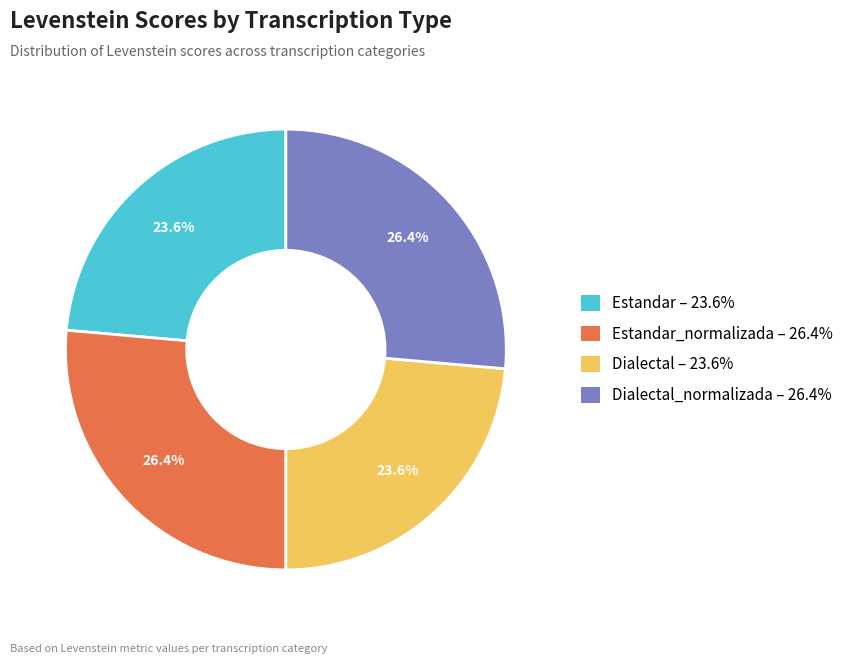

Is there any slice that represents more than half of the pie?

No